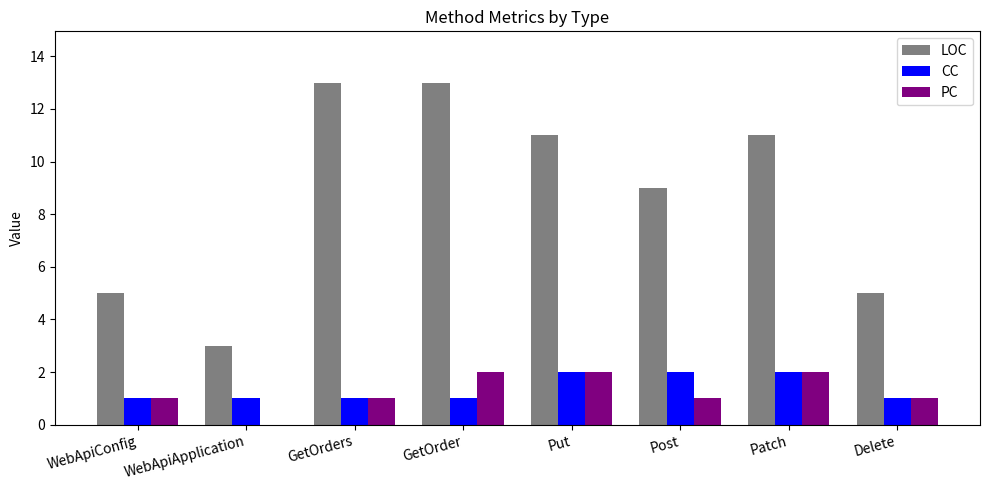

What is the total value across all series at GetOrders?

15